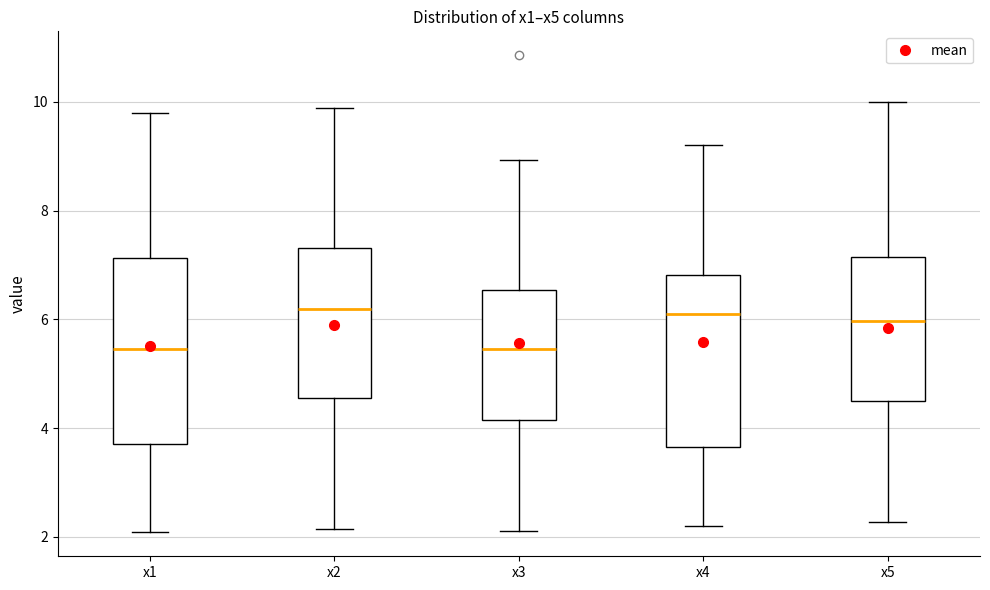

Where does the lower whisker of the box for x3 end on the y-axis? The values are not printed on the chart, so give them approximately, as read against the axis.

2.2